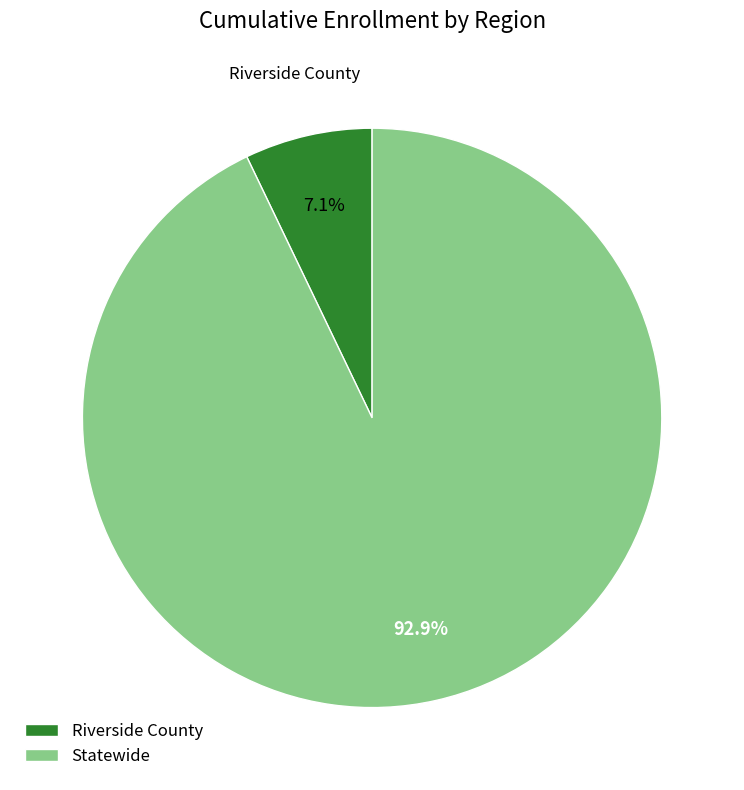

Is there a majority slice in this chart?

Yes